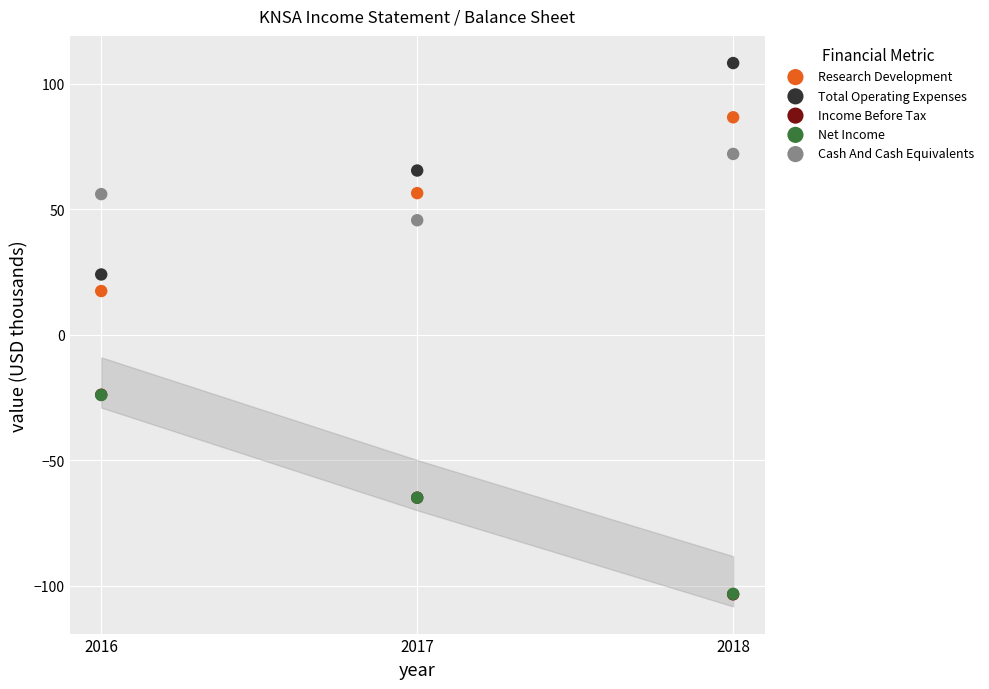

What are all the series names shown in the legend?

Research Development, Total Operating Expenses, Income Before Tax, Net Income, Cash And Cash Equivalents